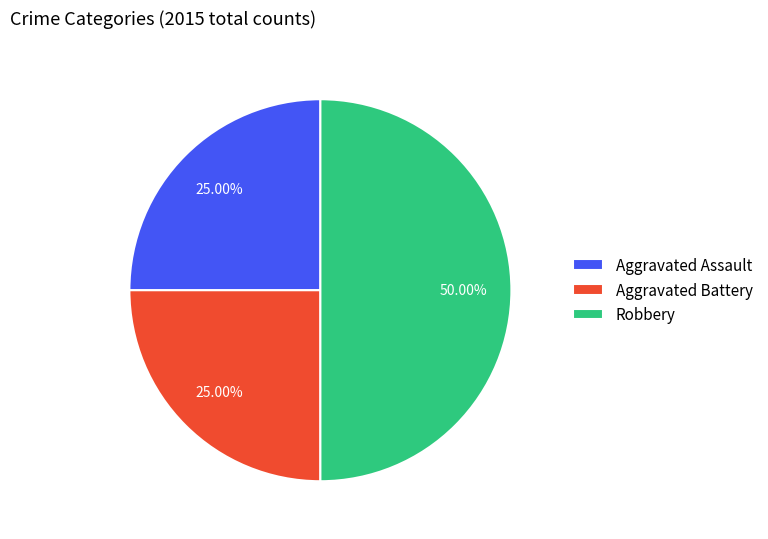

What is the largest slice in the pie chart?

Robbery